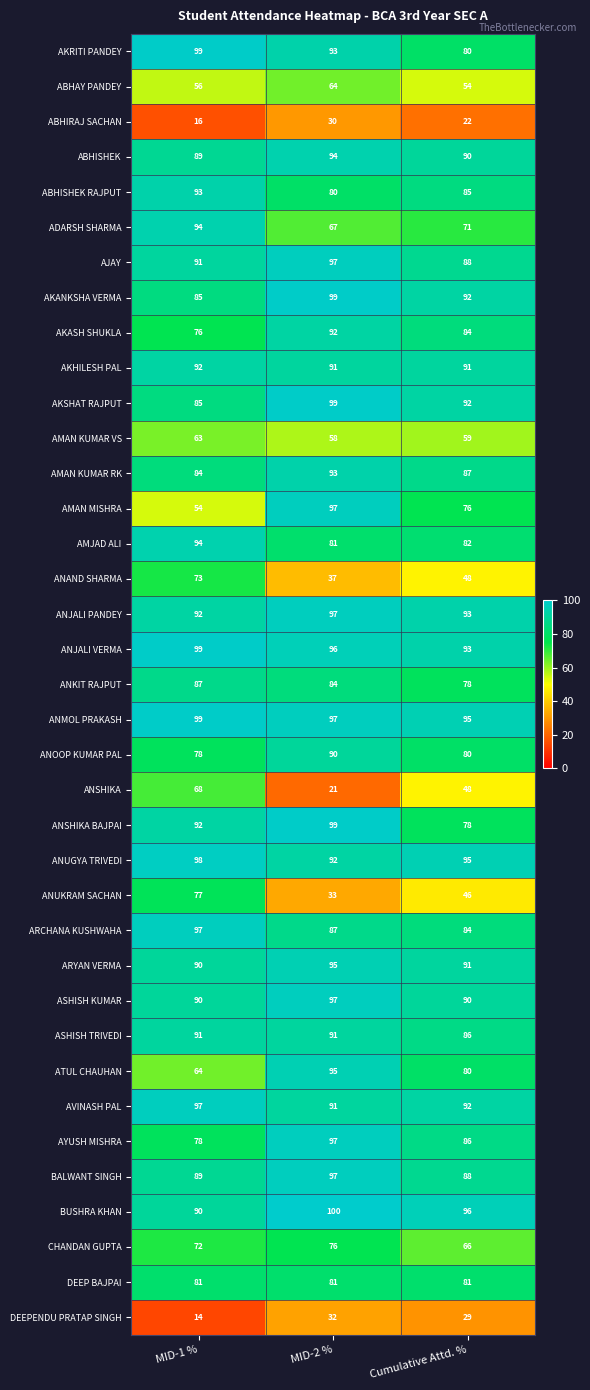

What is the difference between the highest and lowest values at Cumulative Attd. %?

74